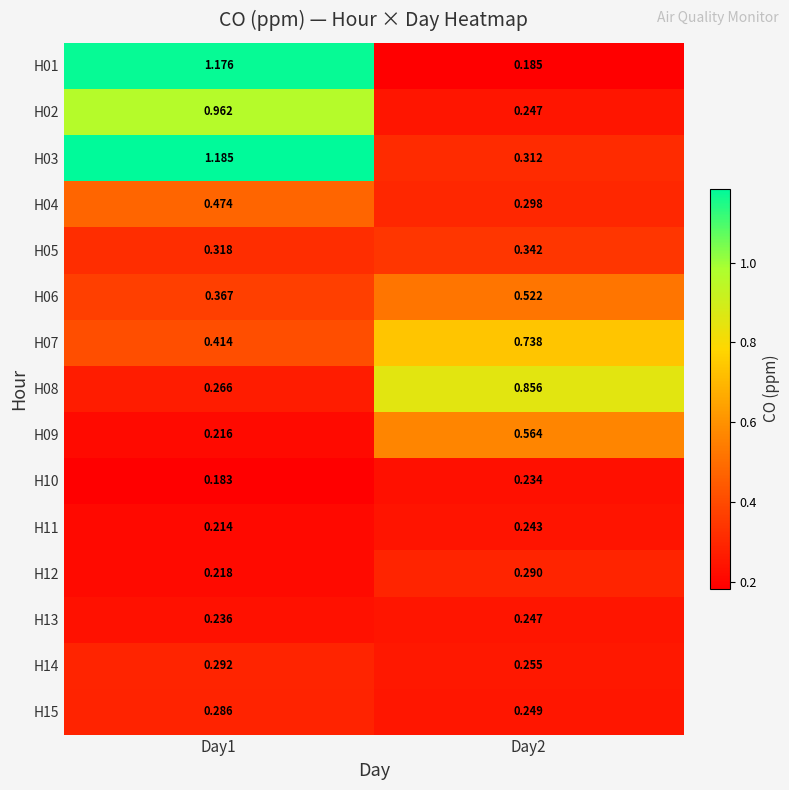

Which label corresponds to the smallest value in the chart?

Day1